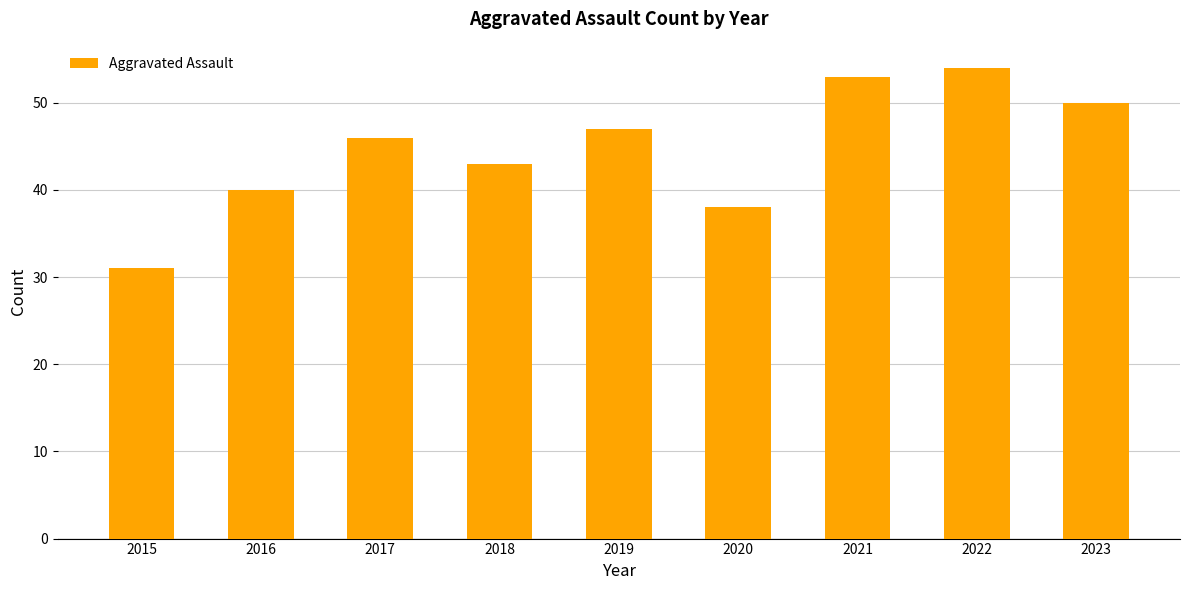

What is the value of the 2nd bar from the left?

40